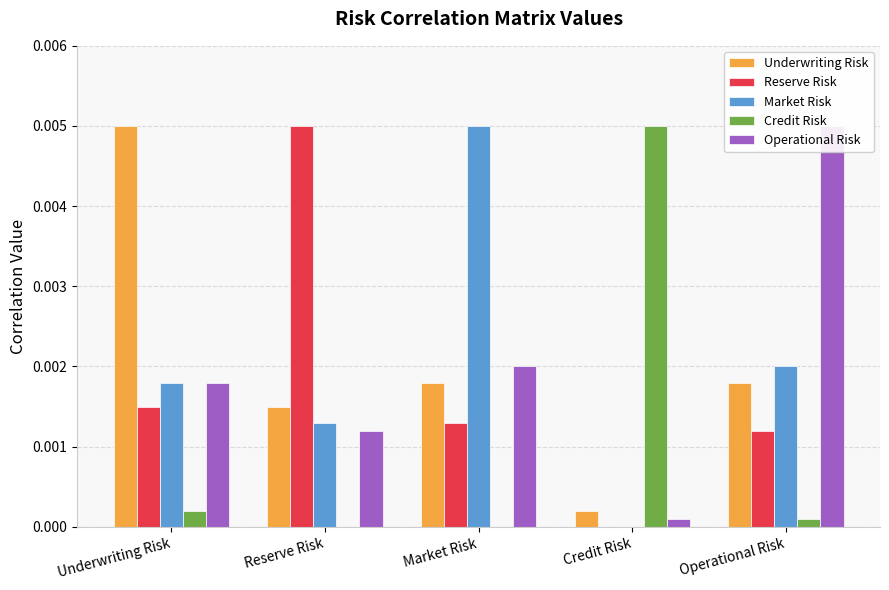

True or false: Market Risk has a value of 0.0 at Reserve Risk.

True